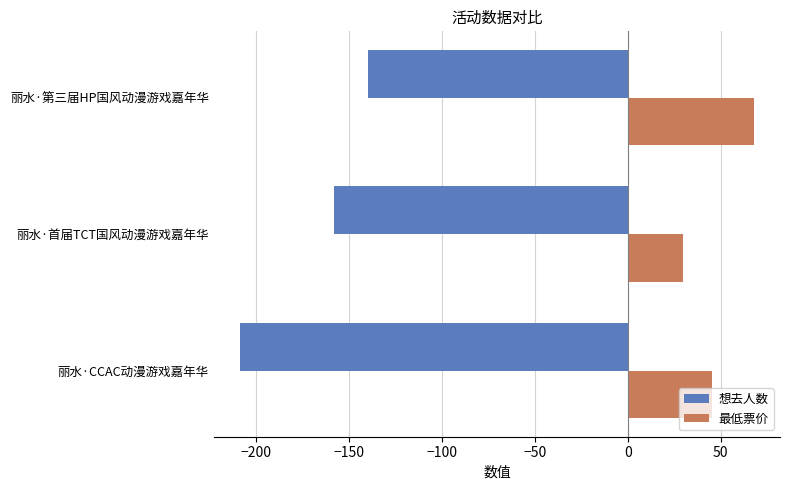

At which category is the sum across all series the highest?

丽水·第三届HP国风动漫游戏嘉年华